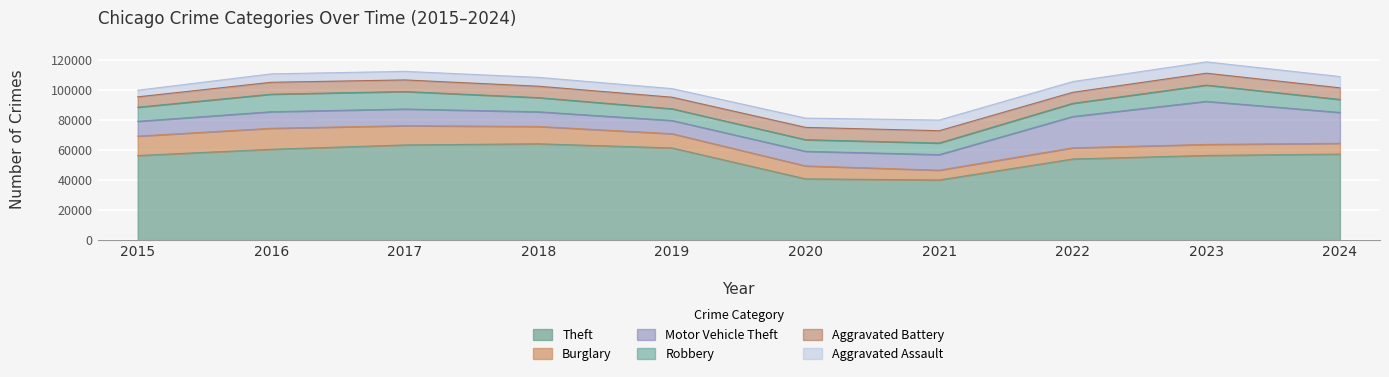

True or false: Theft and Aggravated Battery cross at least once.

False